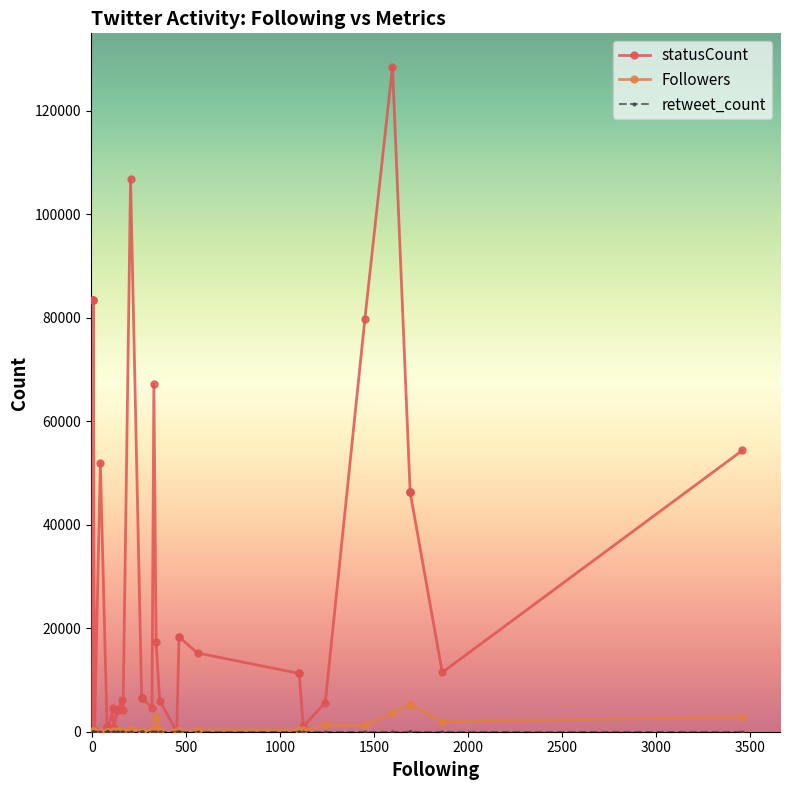

Reading left to right, list all the values displayed in this chart.

statusCount: 25	83492	83502	83493	114	51969	349	944	948	947	66	4549	689	4208	4233	6153	4129	106707	6518	6518	6521	4630	67142	17245	5991	24	18292	18291	15214	11265	11266	1035	5635	79782	128520	46290	46292	46291	11457	54360
Followers: 125	212	212	212	2	20	27	33	33	33	22	101	42	45	204	108	102	600	146	146	146	237	427	2804	363	65	183	183	343	359	359	253	1245	1229	3691	5244	5244	5244	1907	2870
retweet_count: 0	0	0	0	0	0	0	0	0	0	0	0	0	0	0	0	0	0	0	0	0	0	0	0	0	0	0	0	0	0	0	0	0	0	0	0	0	0	0	0